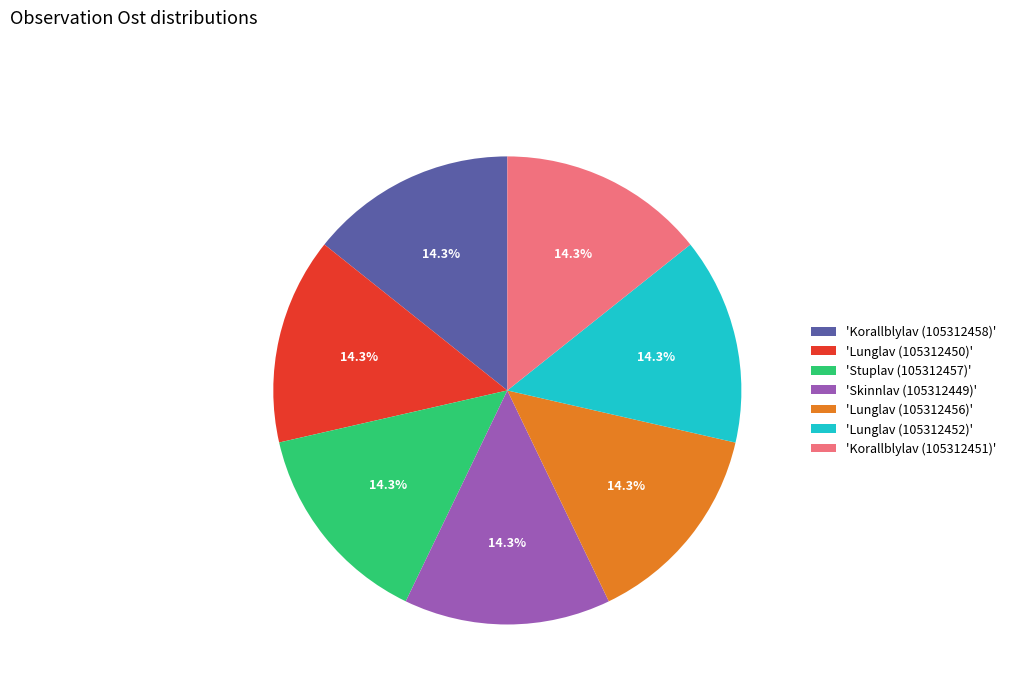

Is there a majority slice in this chart?

No